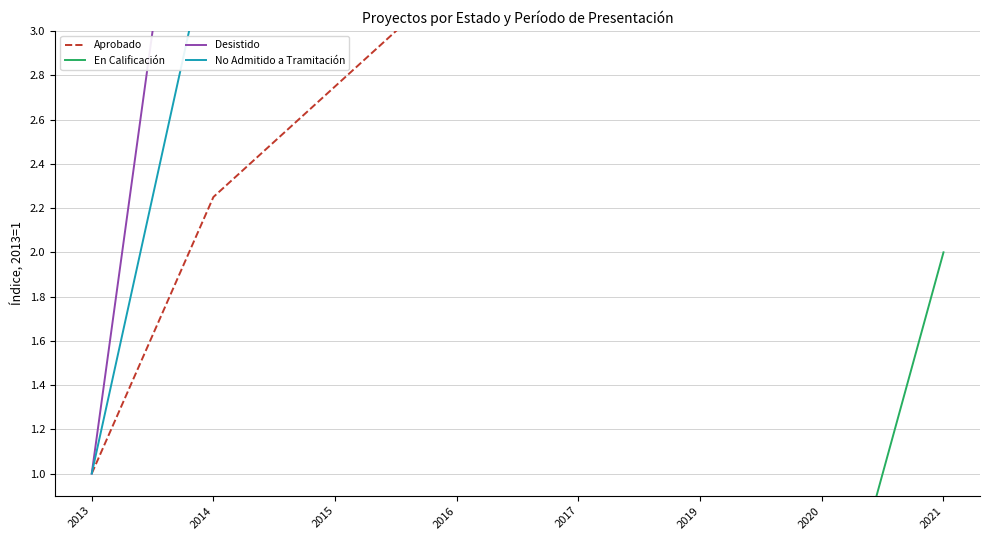

What is the average value of the No Admitido a Tramitación series?

4.2